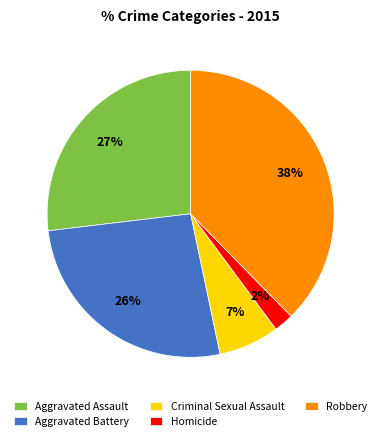

Which has a higher value, Criminal Sexual Assault or Aggravated Battery?

Aggravated Battery